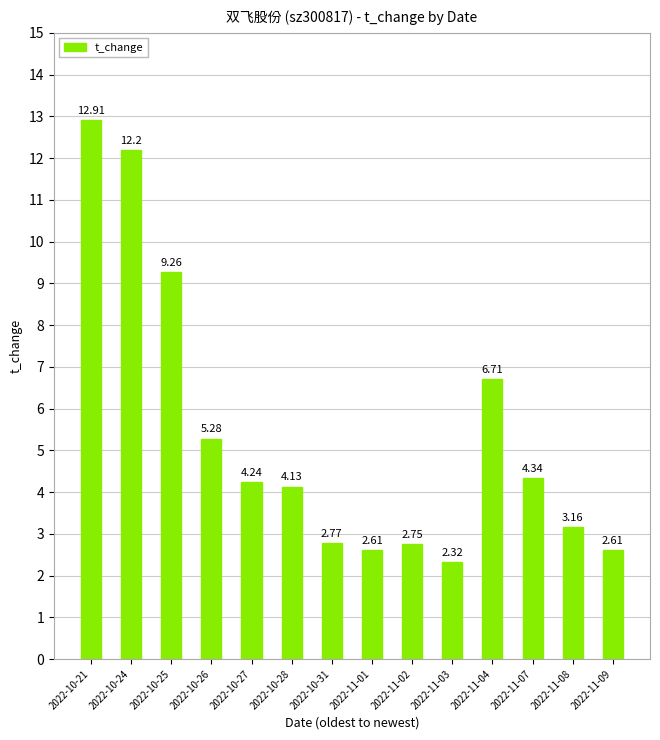

Where does the data first go above 4?

2022-10-21